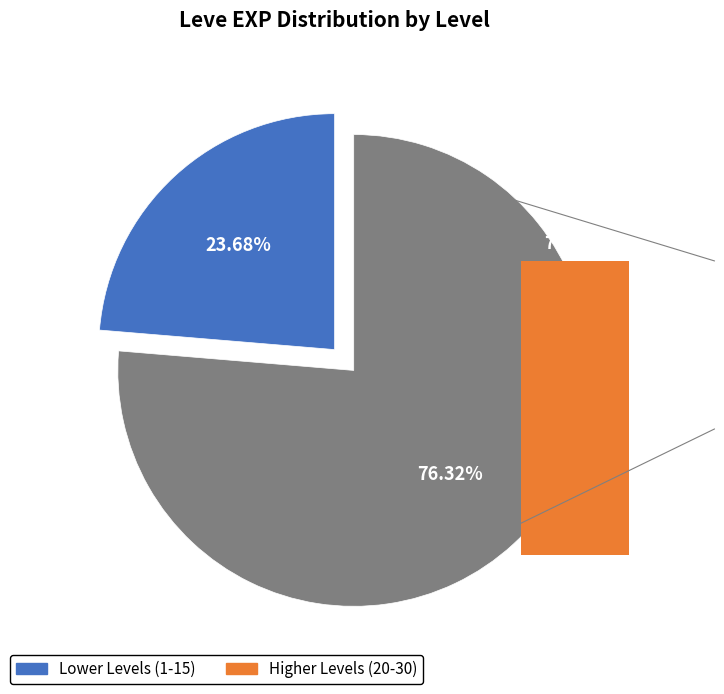

Does Level 10 represent more than half of the total?

No